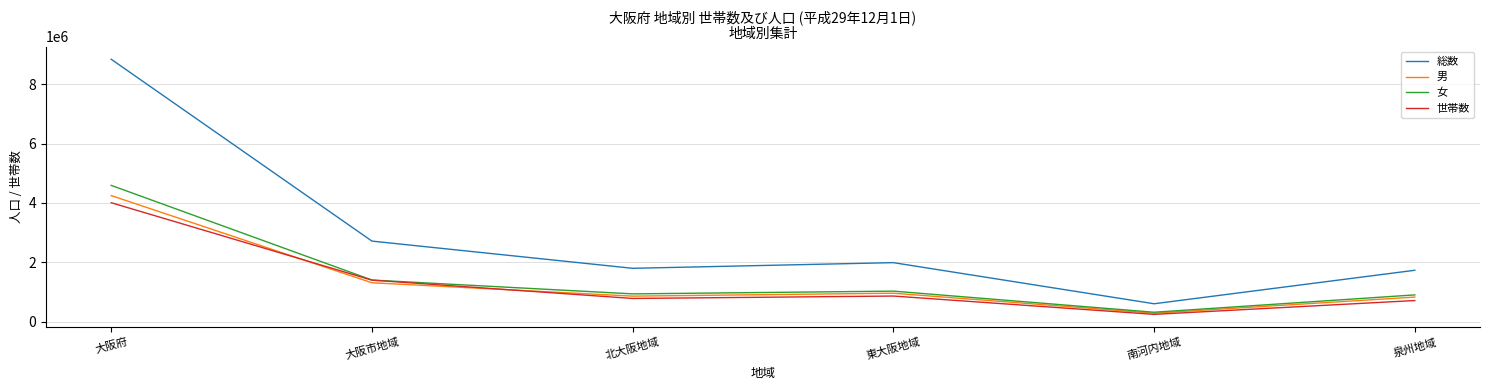

How many values in the 総数 series are below 1989795?

3